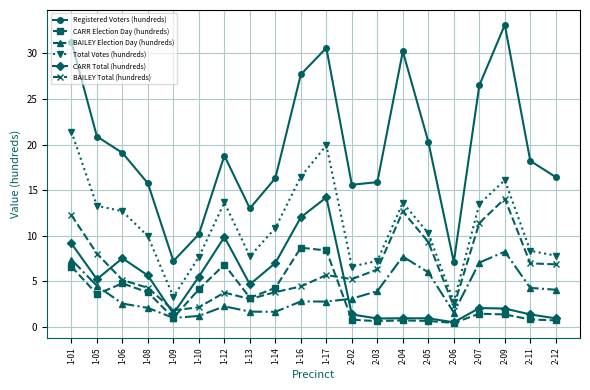

How many data points in CARR Total (hundreds) are less than 4?

10